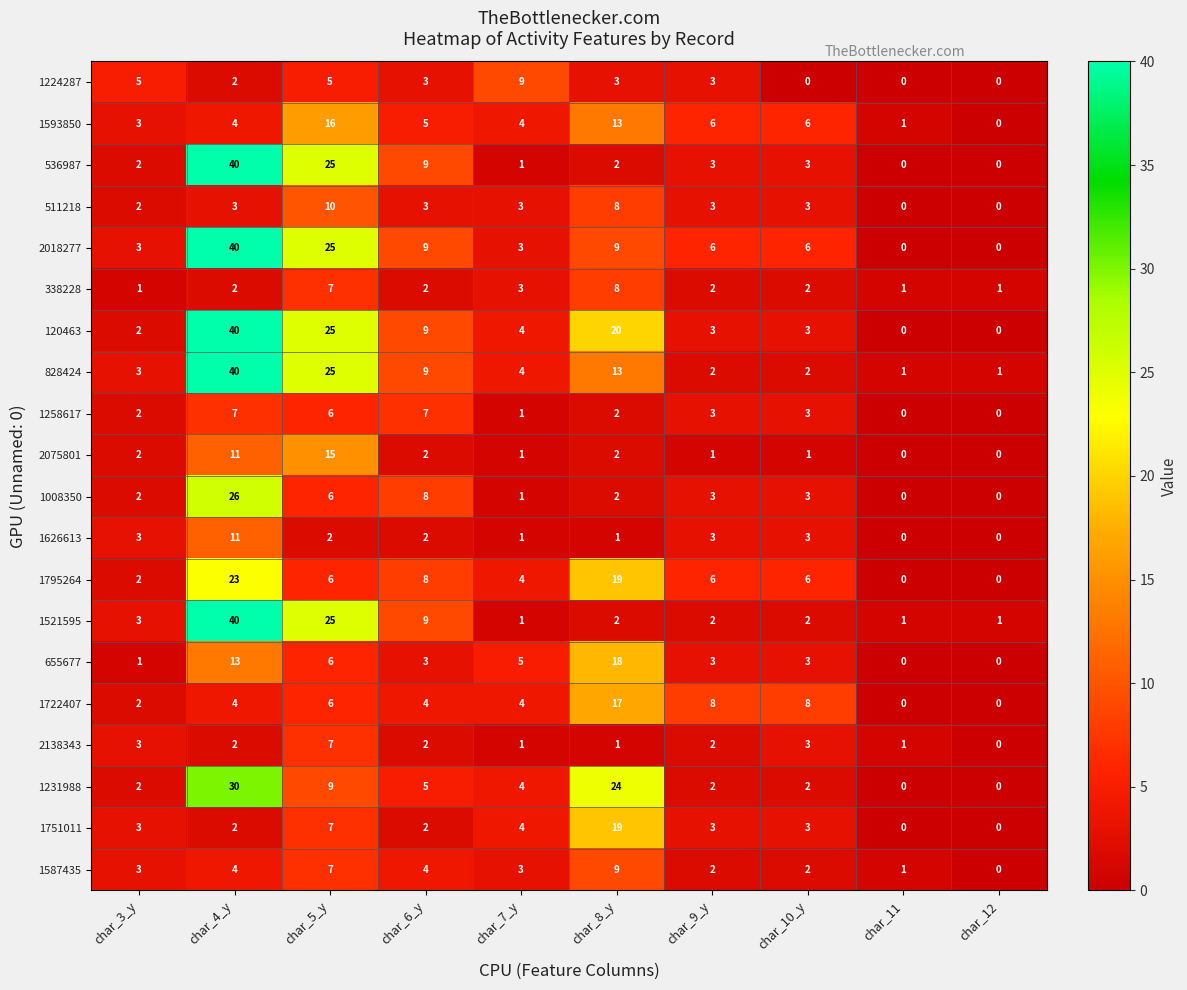

How many distinct data groups are displayed?

20